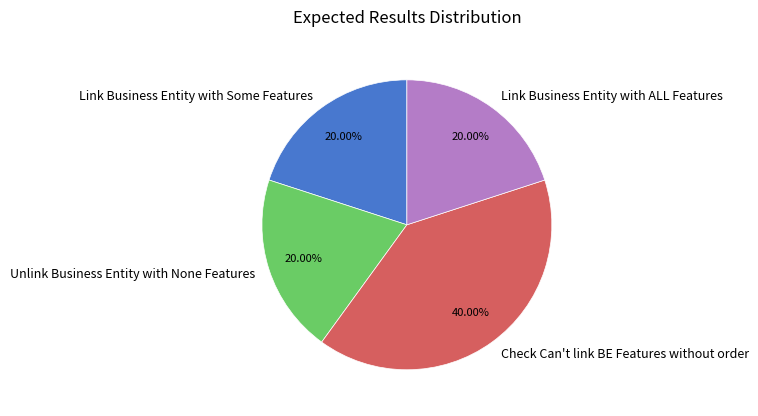

Between Link Business Entity with ALL Features and Check Can't link BE Features without order, which is larger?

Check Can't link BE Features without order